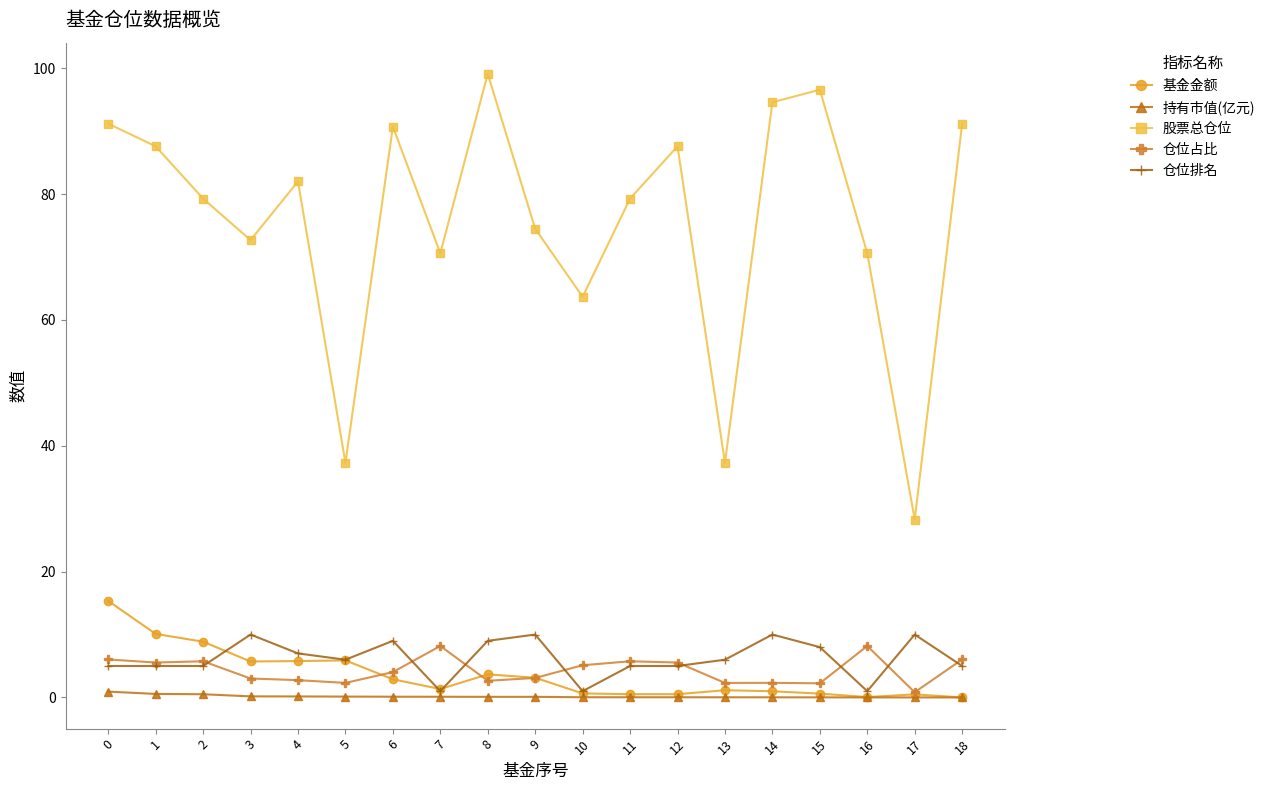

List the series in order of their peak value, highest first.

股票总仓位, 基金金额, 仓位排名, 仓位占比, 持有市值(亿元)